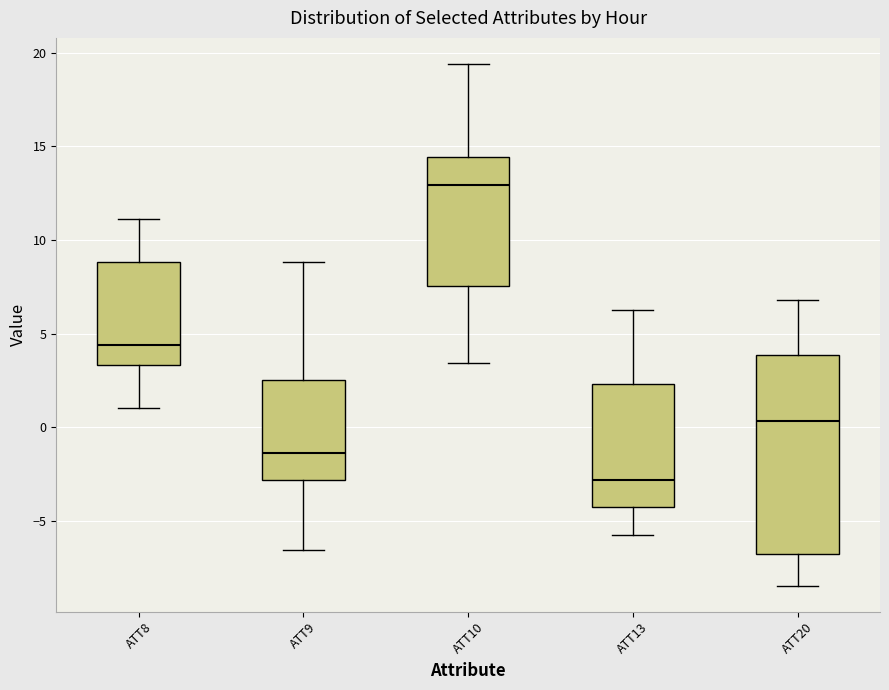

Which box is the tallest, from its lower edge to its upper edge?

ATT20